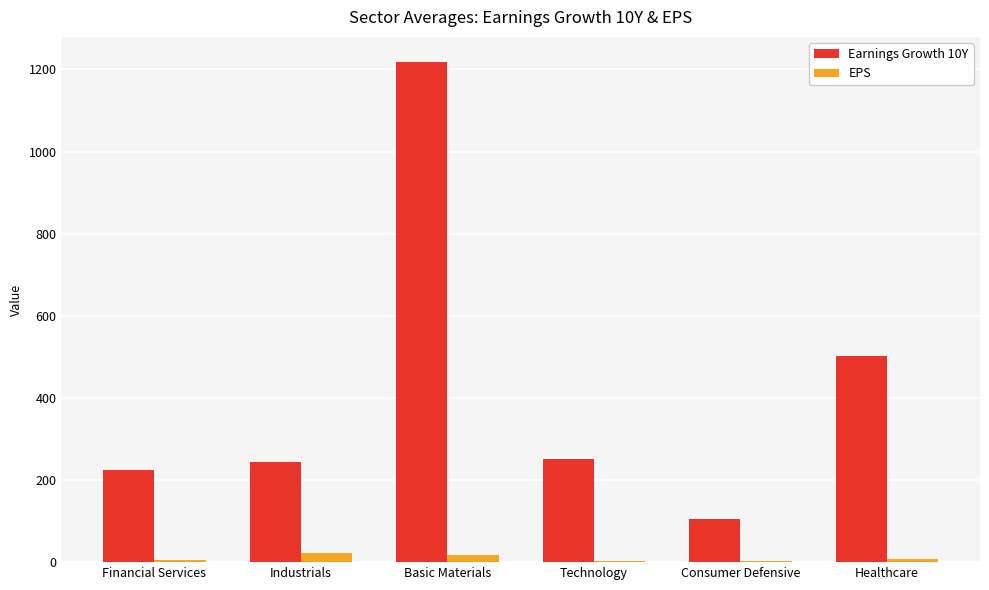

Which series has the largest total across all categories?

Earnings Growth 10Y